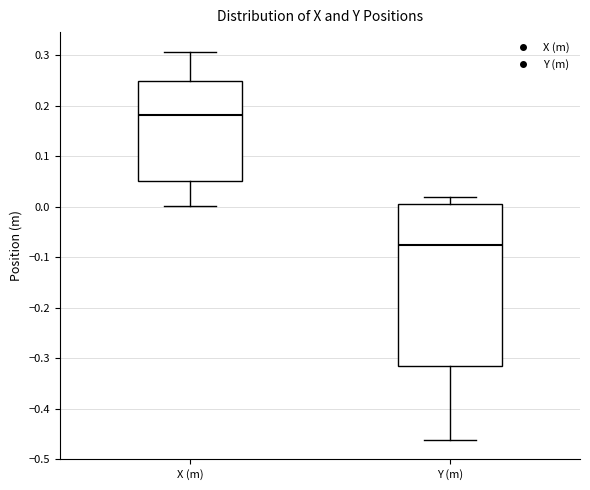

Reading left to right, transcribe this box plot: for each box, give where its median line is, the range the box spans, and where its two whiskers end, as read against the y-axis. The values are not printed on the chart, so give them approximately, as read against the axis.

X (m): median 0.18, box 0.05 to 0.25, whiskers 0.00 to 0.31
Y (m): median -0.08, box -0.32 to 0.00, whiskers -0.46 to 0.02